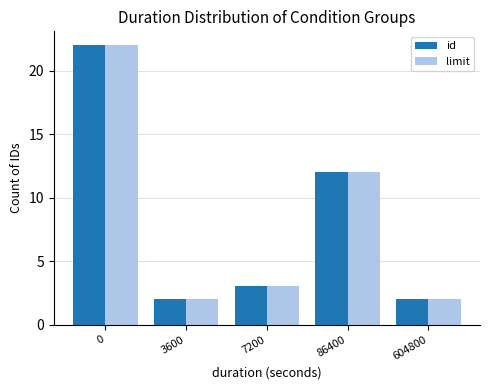

The value of id at 604800 is 3. True or false?

False